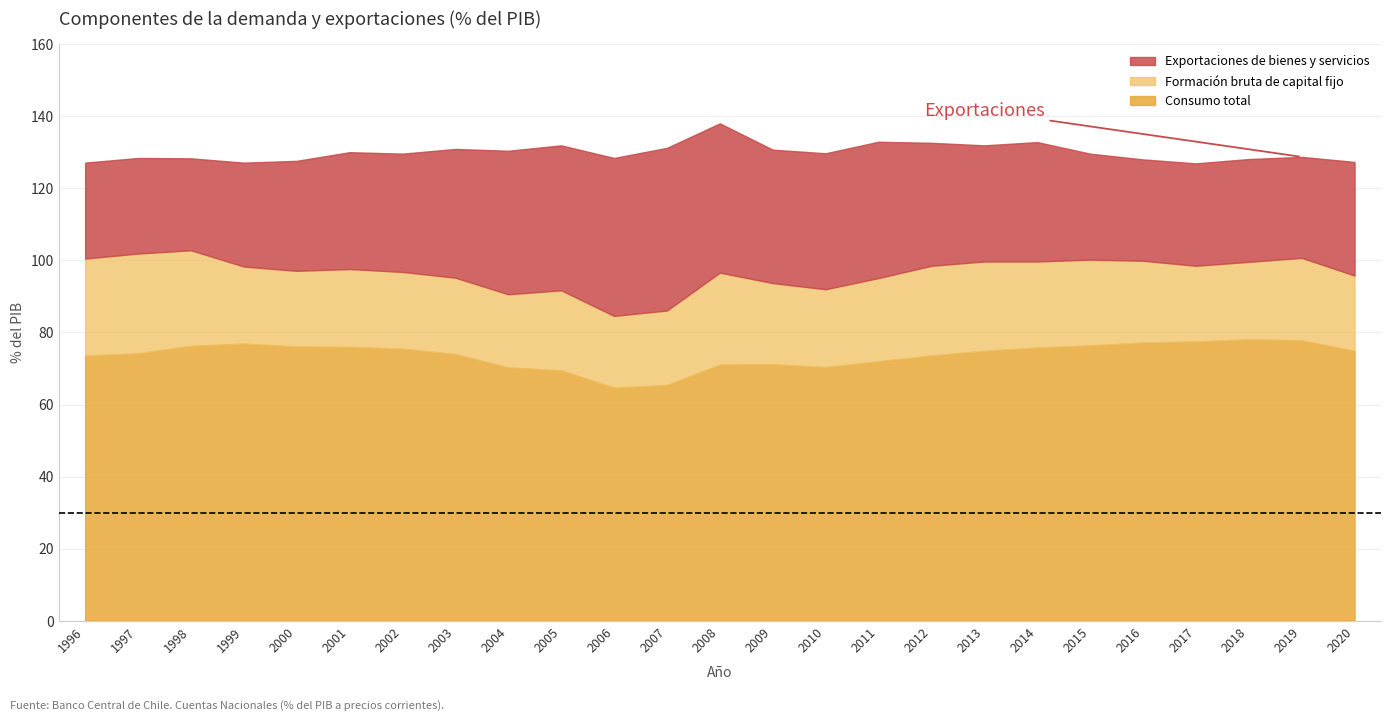

Which series has the widest spread of values?

Exportaciones de bienes y servicios